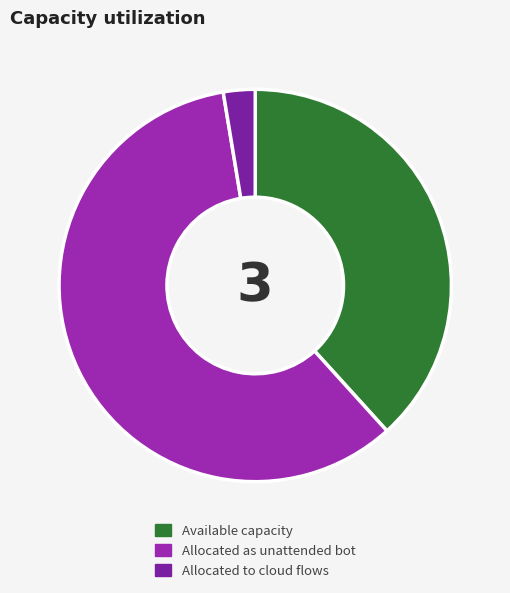

How many segments does this pie chart have?

3